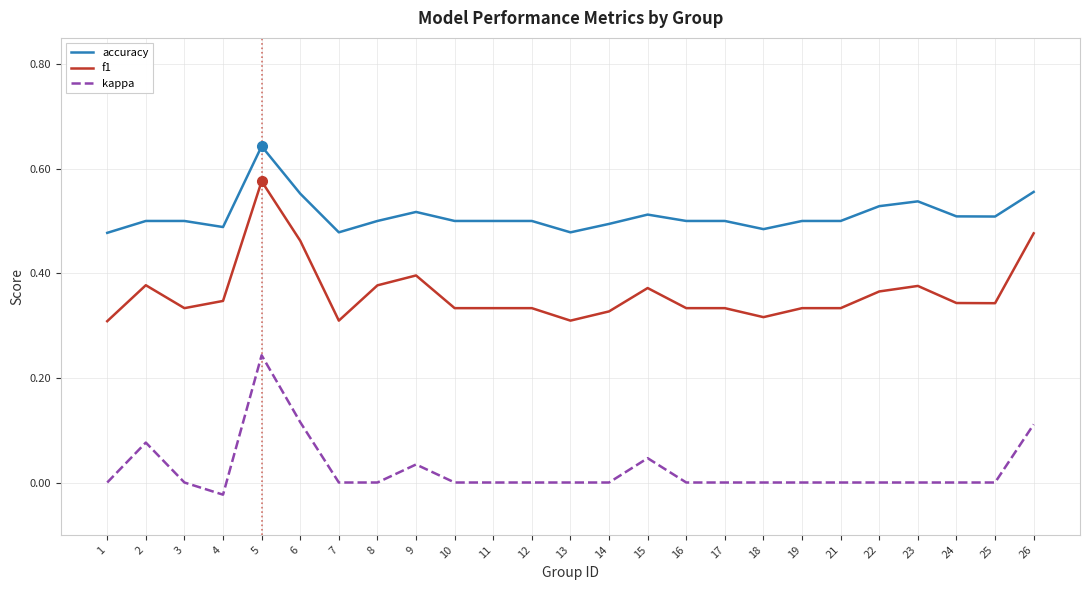

Count the f1 values in the range 0 to 1.

25